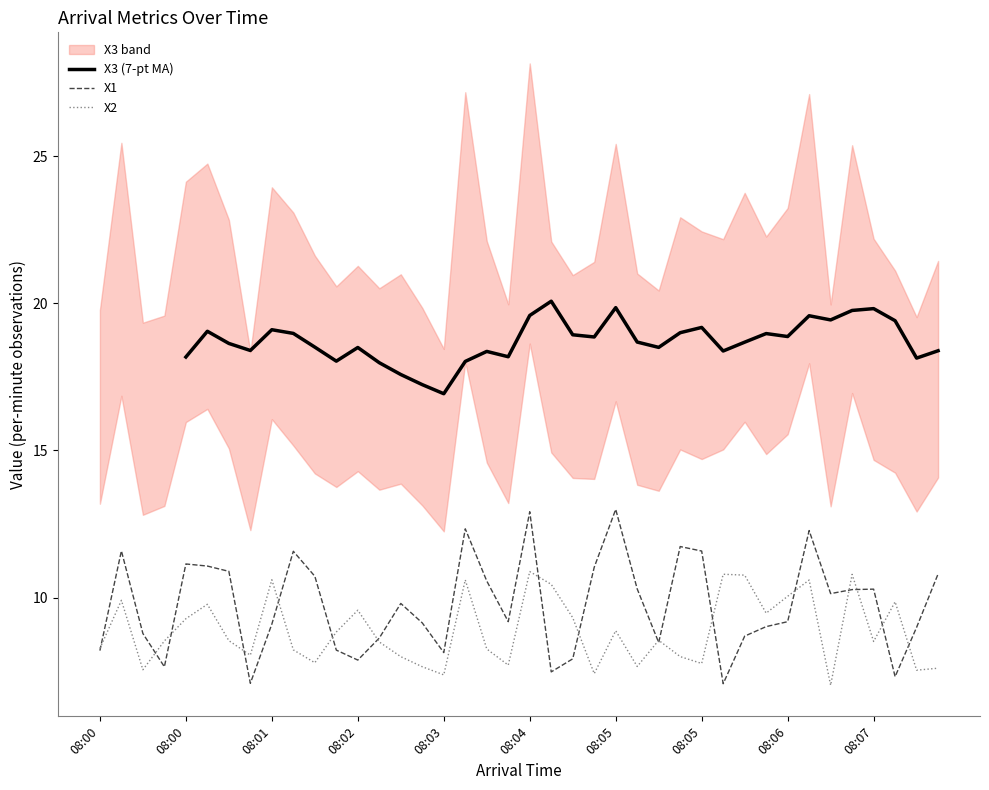

At which category does X1 reach its first local peak?

08:00